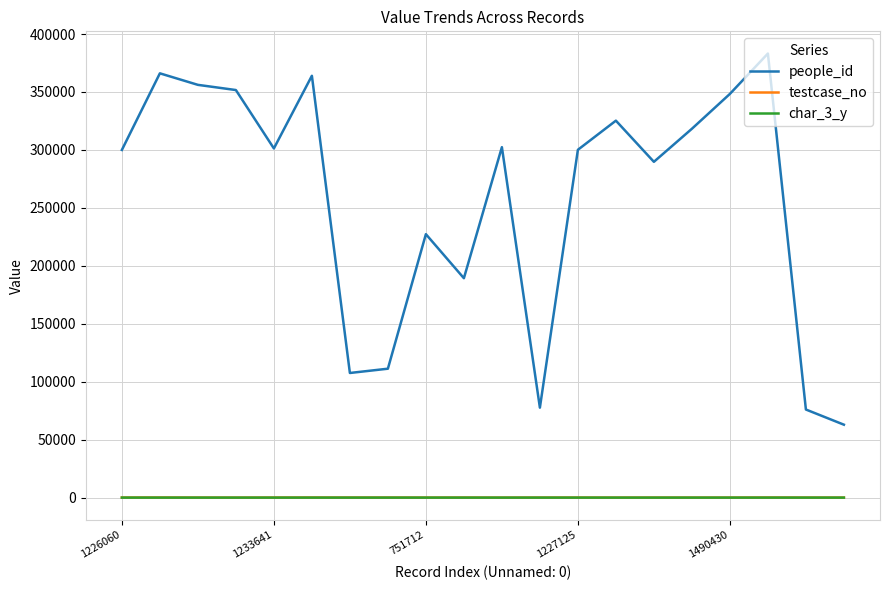

What is the minimum value for people_id?

62917